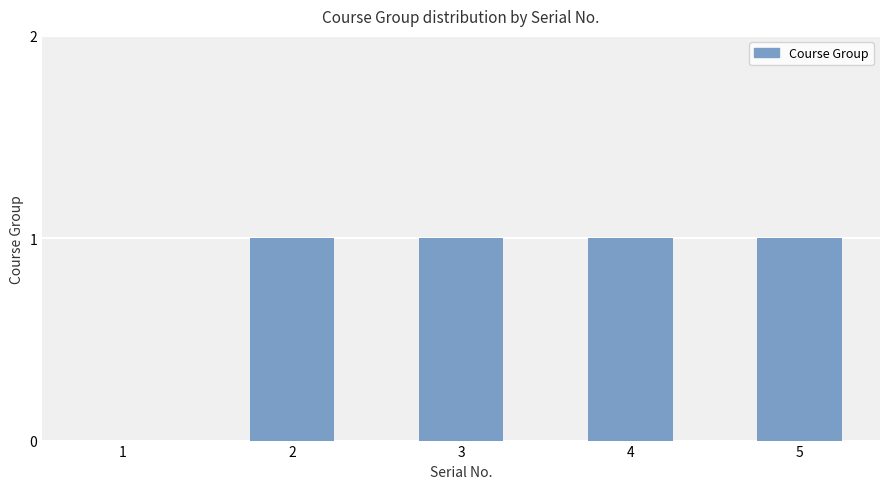

The value at 4 is 2. True or false?

False